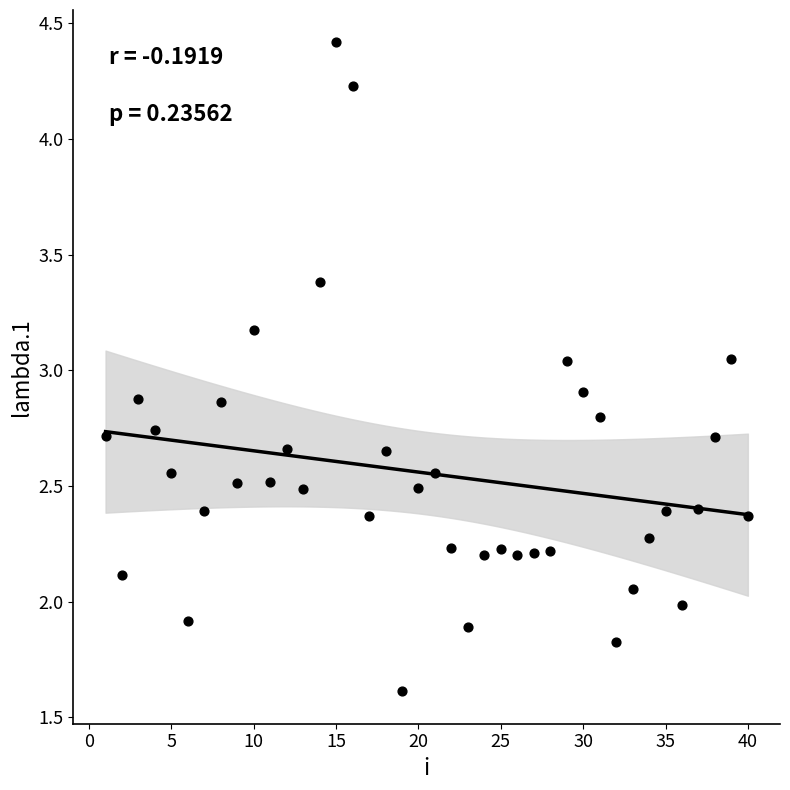

What is the range of Y values (max minus min)?

2.8